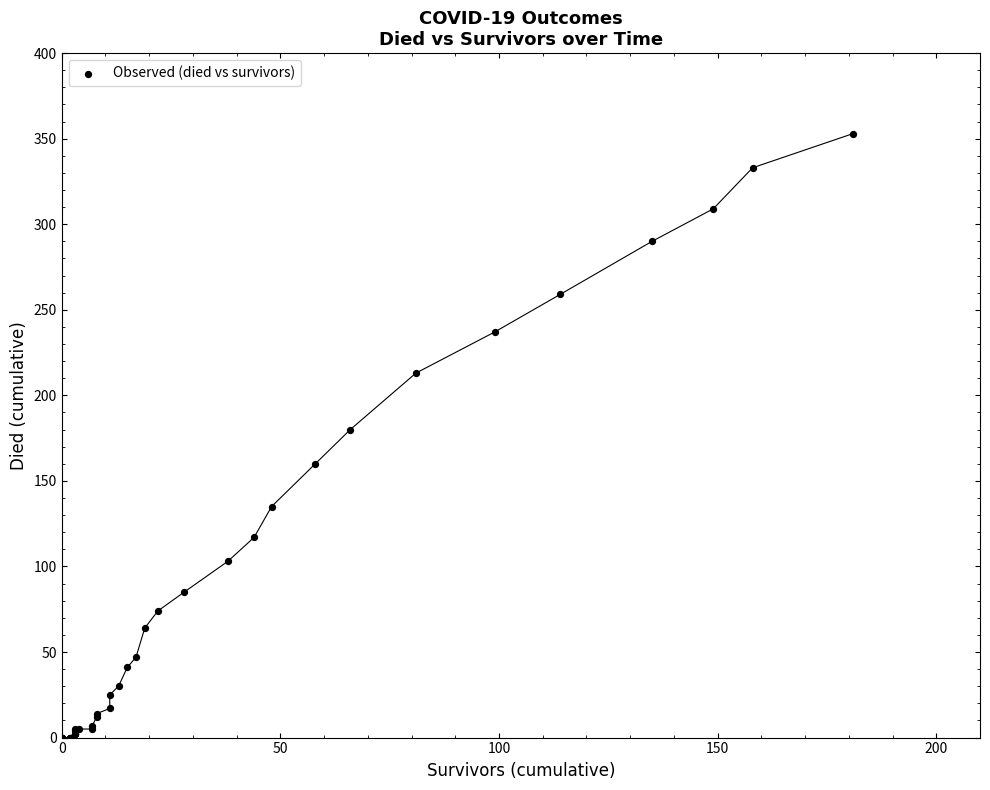

What Y value in the scatter plot is closest to 176?

180